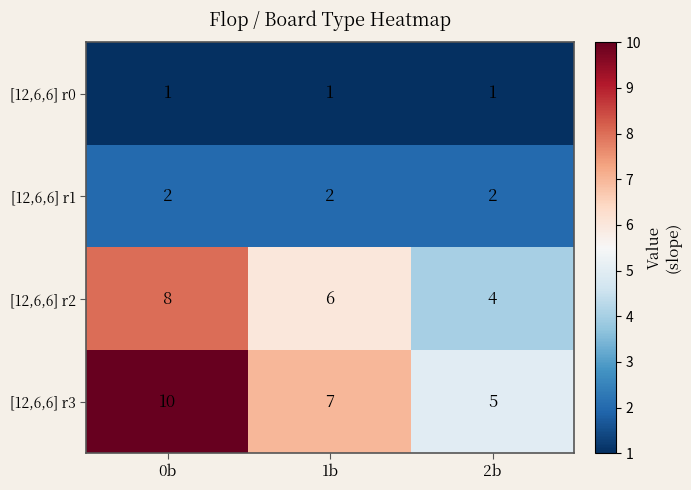

Which category has the highest value across all series?

0b